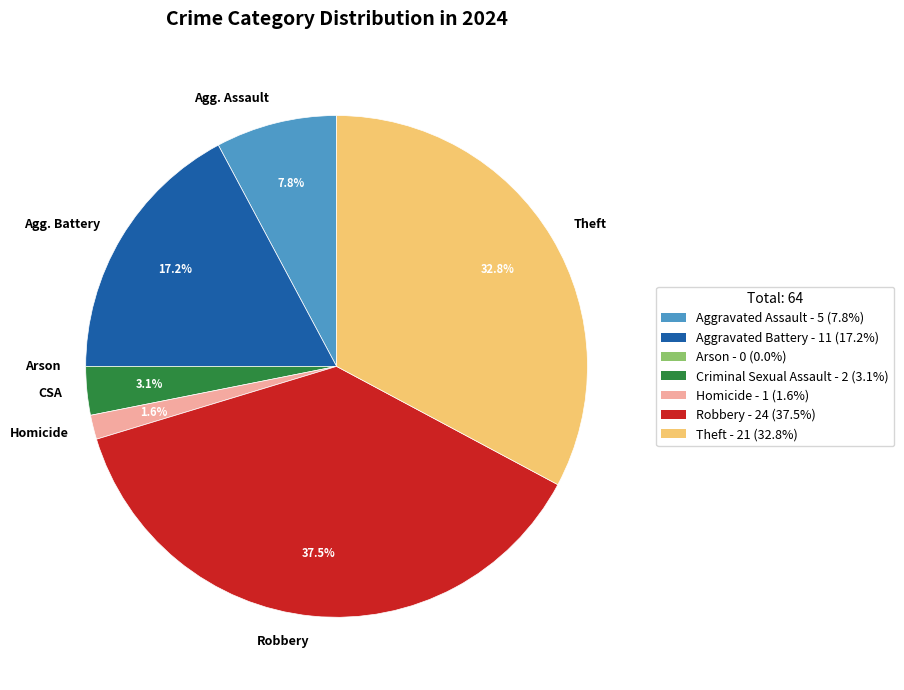

Approximately how many times larger is the value at Homicide compared to CSA?

0.5